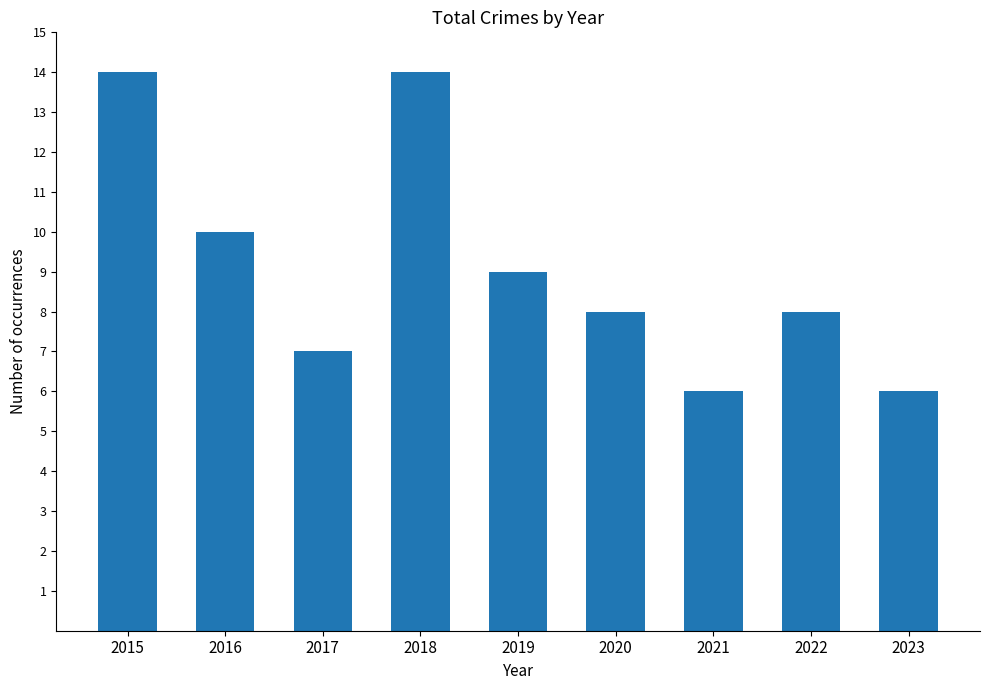

What value does the data have at 2022?

8